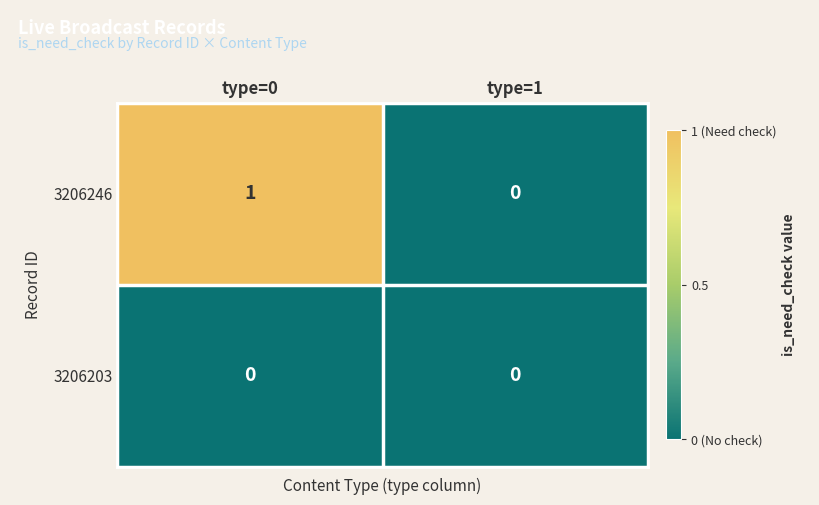

Is it true that 3206246 equals 1 at type=0?

True